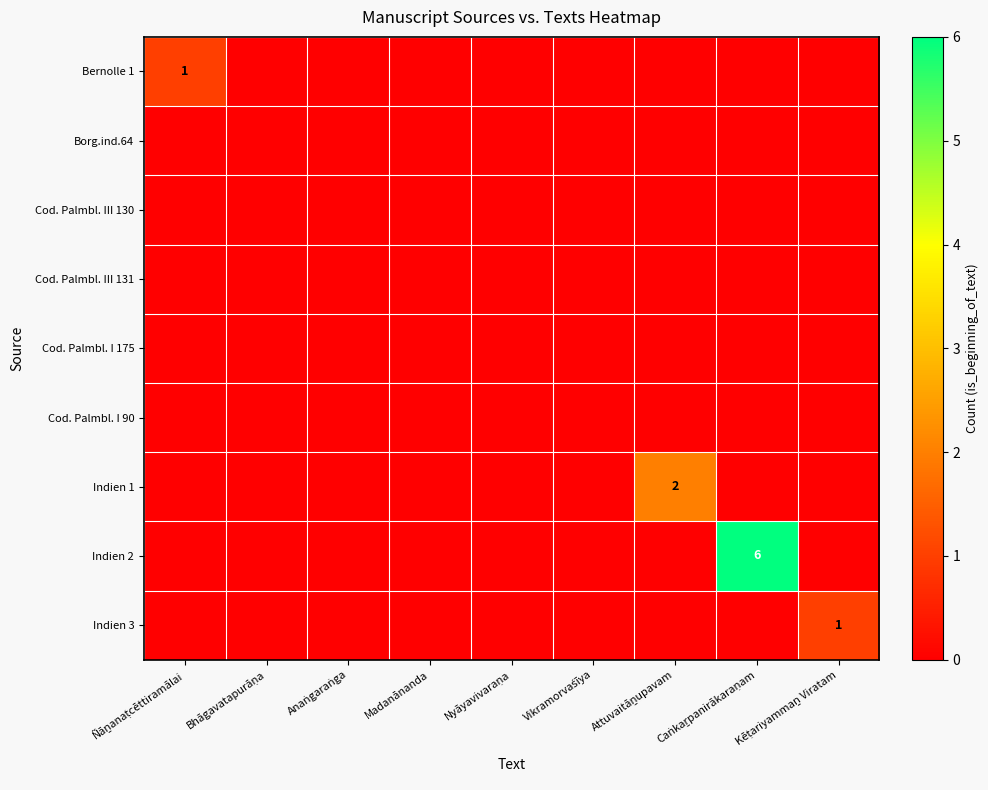

What is the total value across all series at Kēṭariyammaṉ Viratam?

1